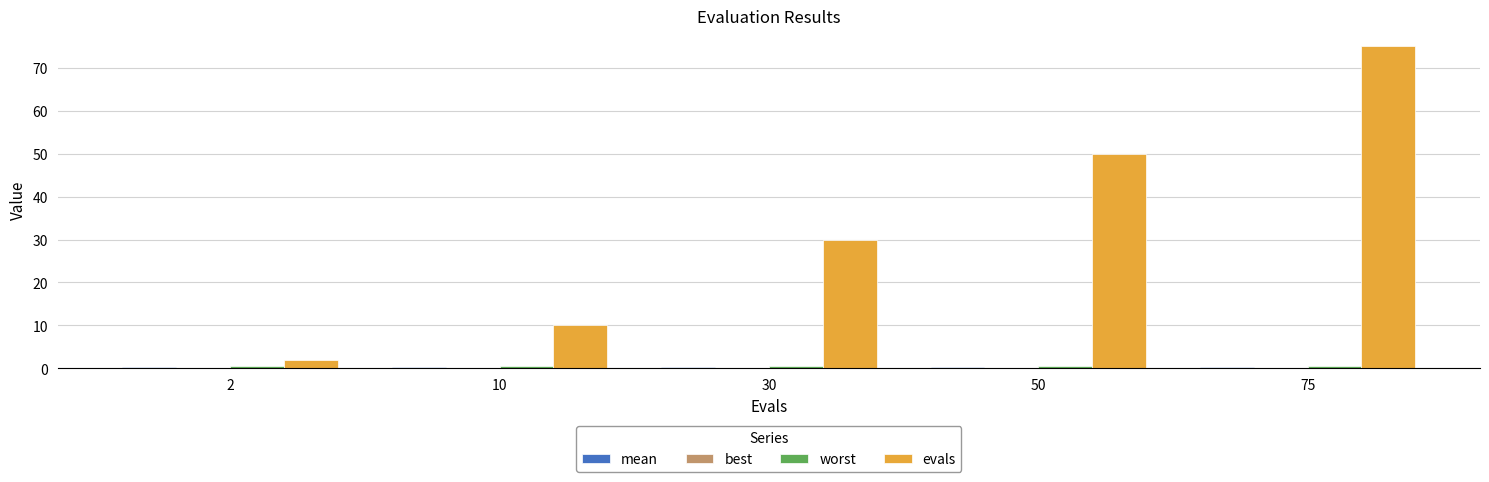

How many categories are shown in the chart?

5